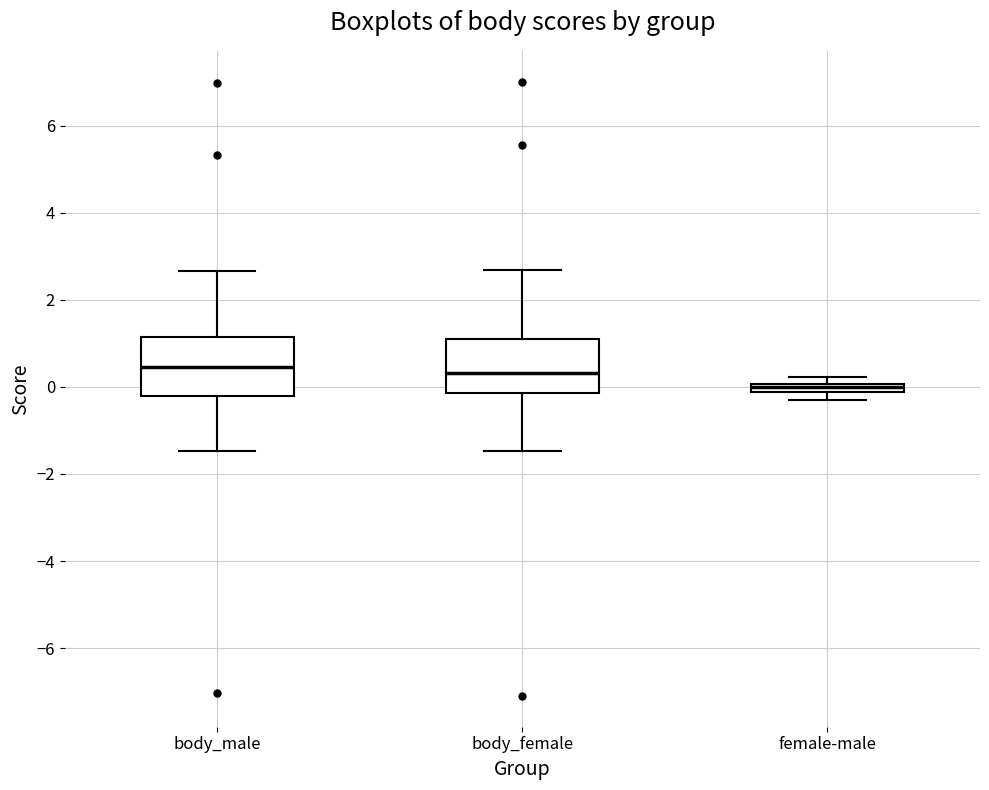

Where is the lower edge of the box for body_female on the y-axis? The values are not printed on the chart, so give them approximately, as read against the axis.

-0.2